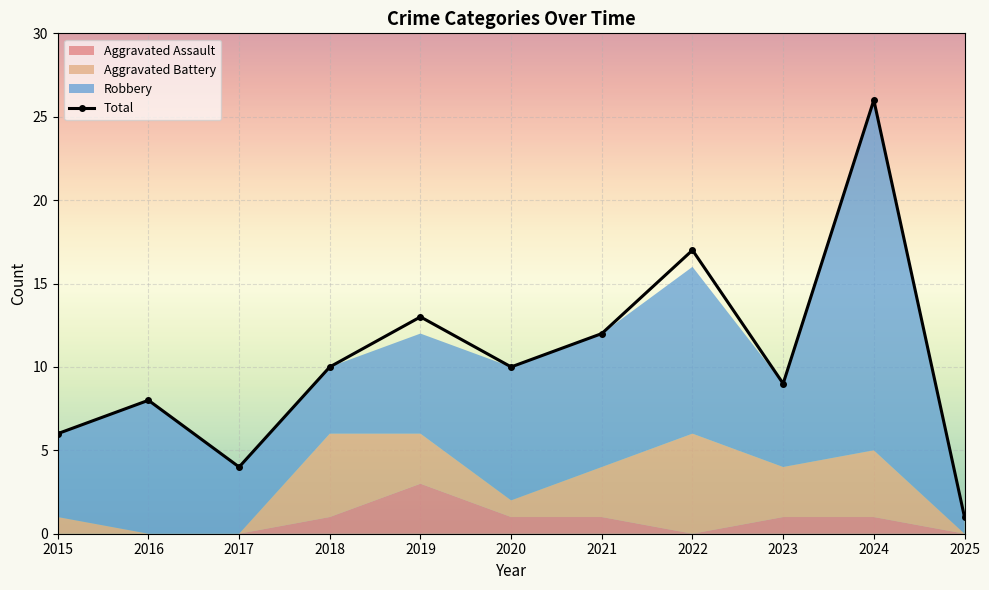

How many data points are less than 10?

5